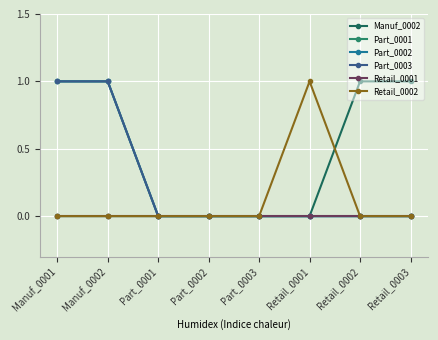

Between Retail_0001 and Retail_0003, which is larger?

Retail_0003